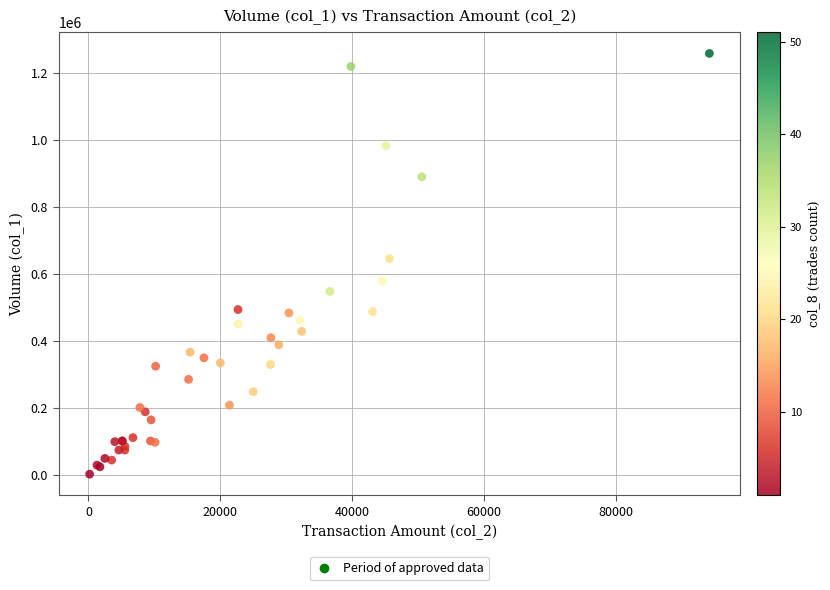

What Y value in the scatter plot is closest to 630500?

646000